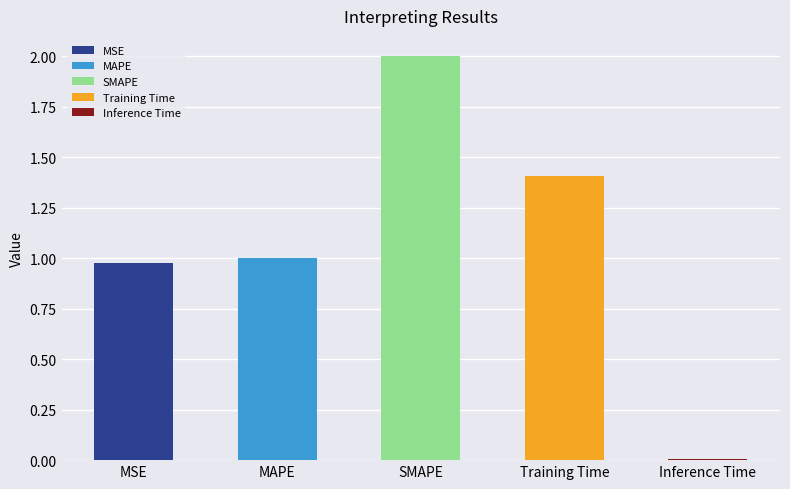

Reading left to right, transcribe all the data shown in this chart.

MSE=1.0	MAPE=1.0	SMAPE=2.0	Training Time=1.4	Inference Time=0.0